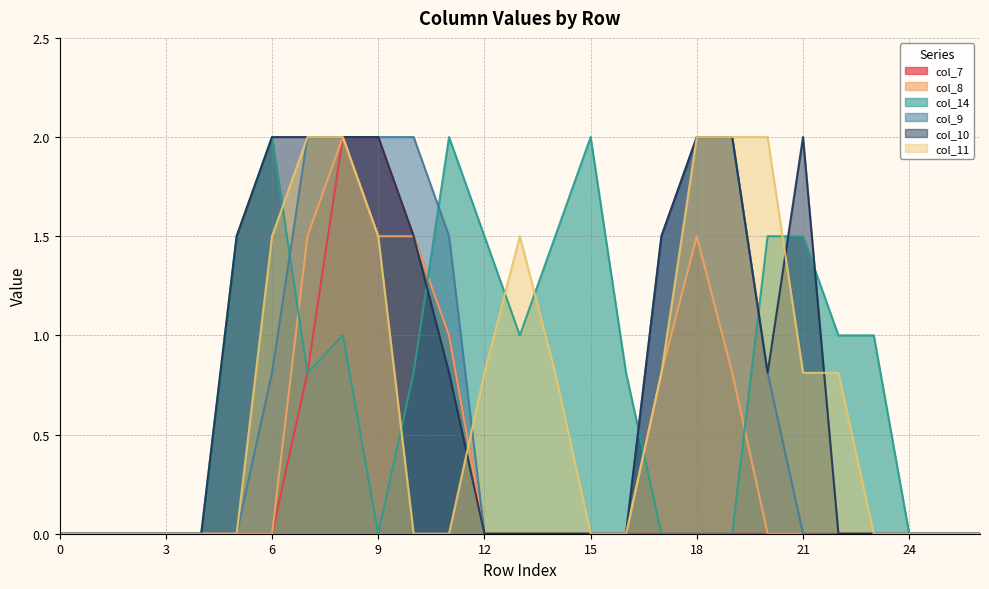

How many lines are shown in the chart?

6